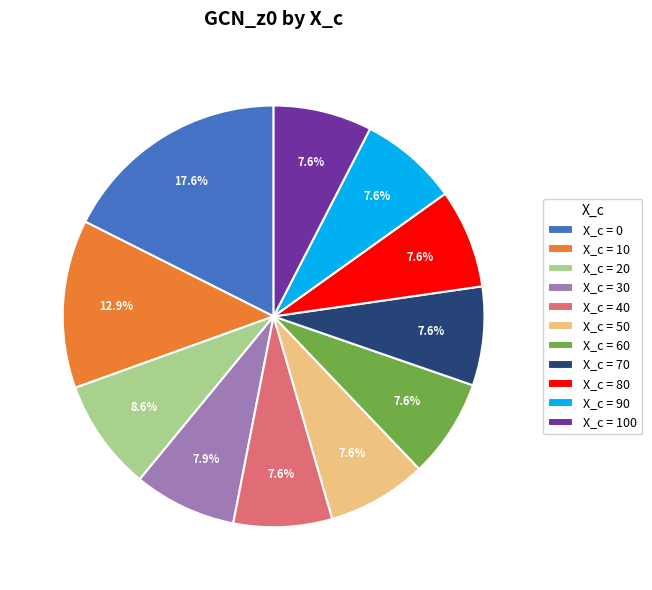

Is there a majority slice in this chart?

No